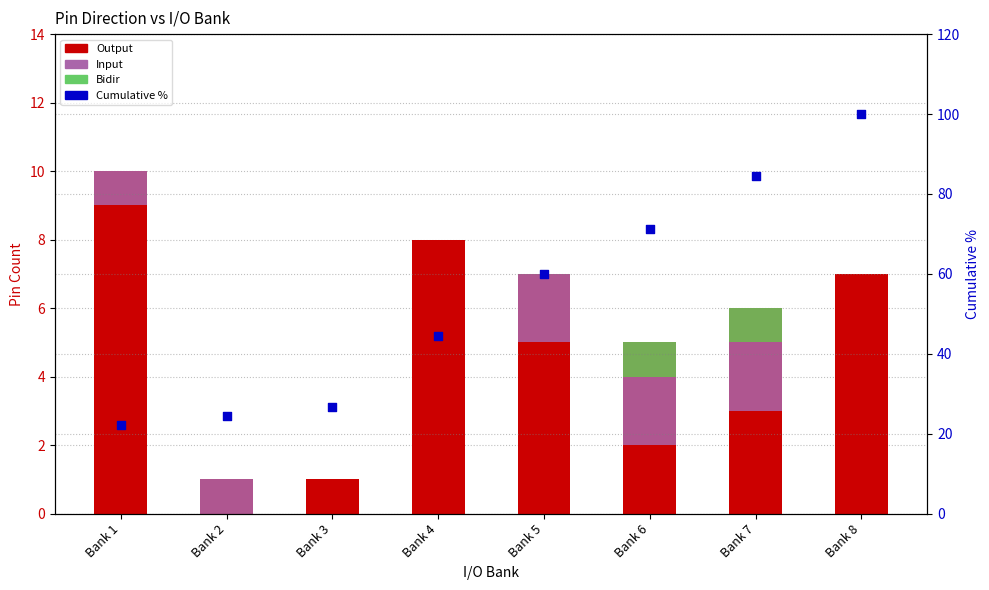

At which category is the sum across all series the highest?

Bank 8